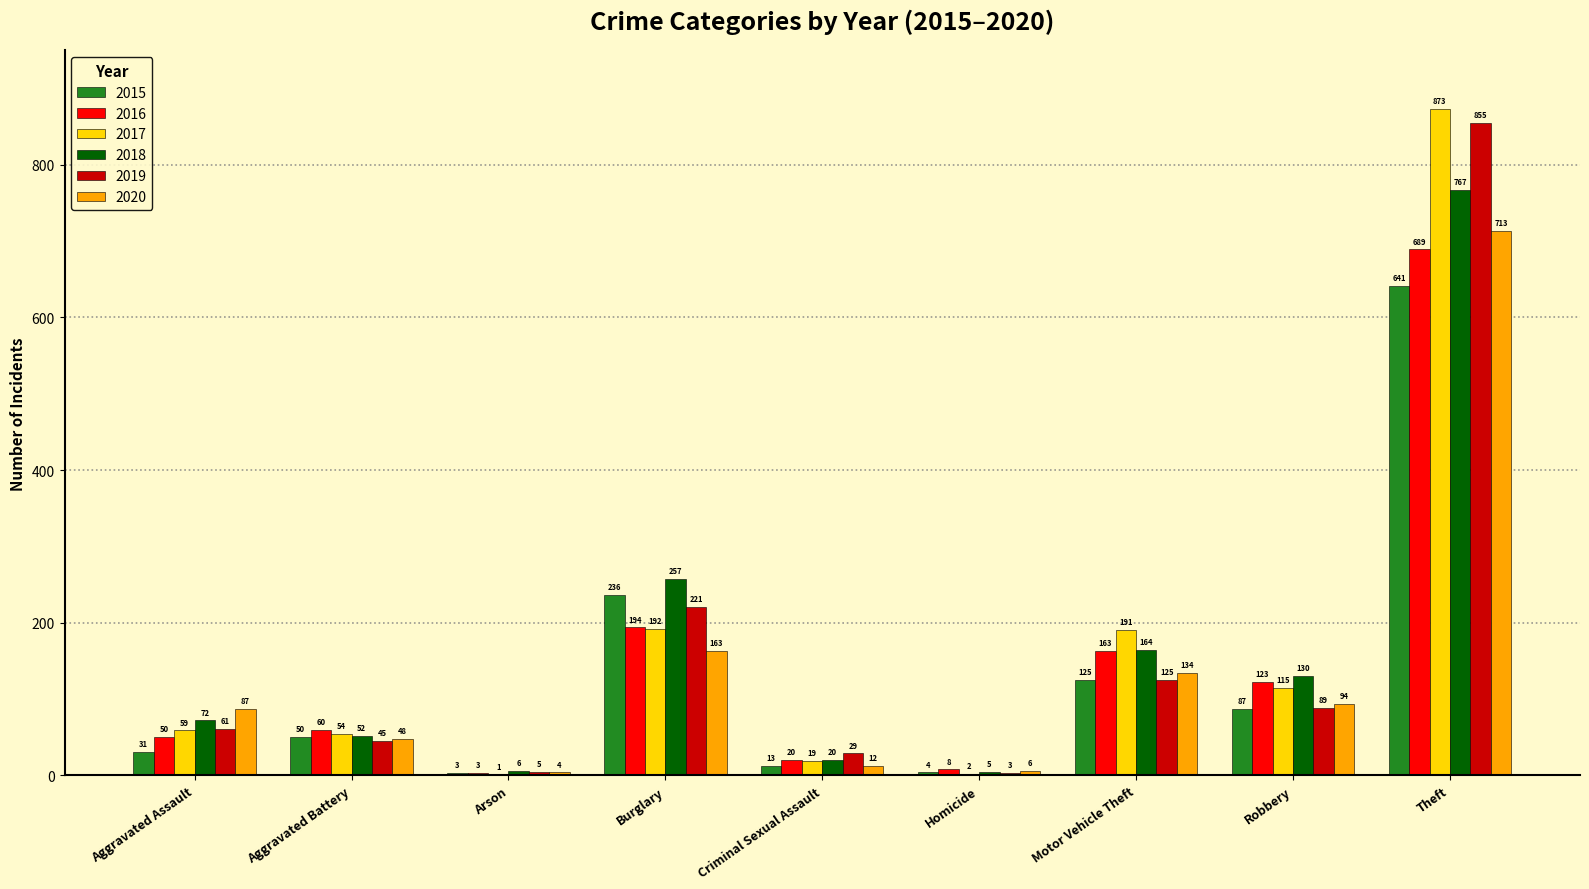

Count the number of categories in the chart.

9